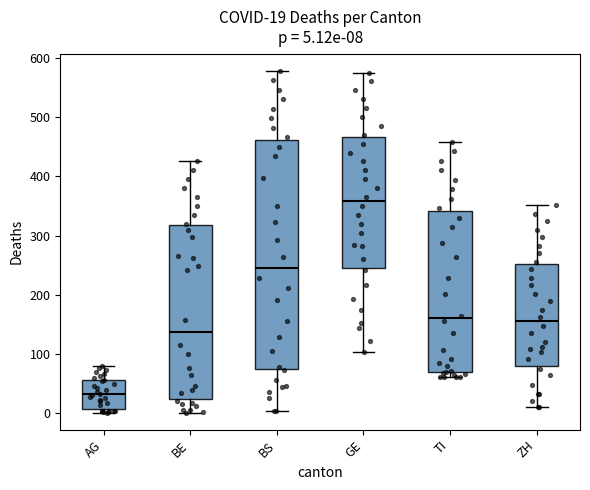

Which box's median line is the highest?

GE